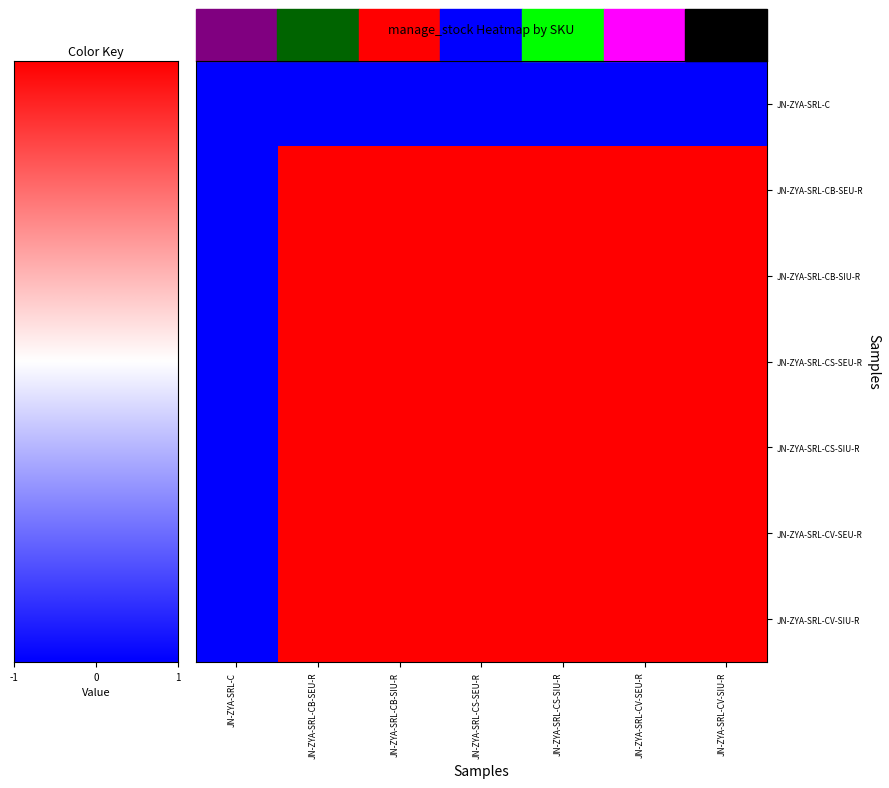

How many positive values does the JN-ZYA-SRL-CS-SIU-R series have?

6